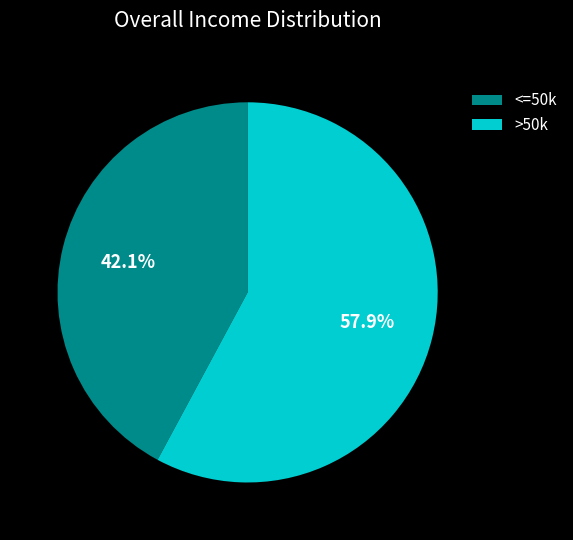

What is the ratio of the value at >50k to the value at <=50k?

1.4